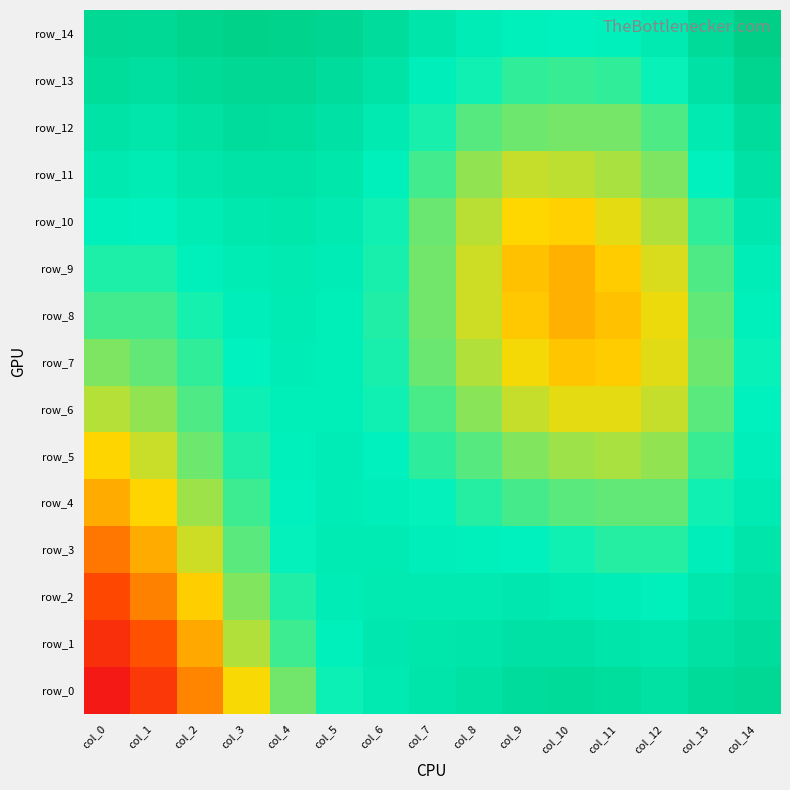

Count the number of categories in the chart.

15